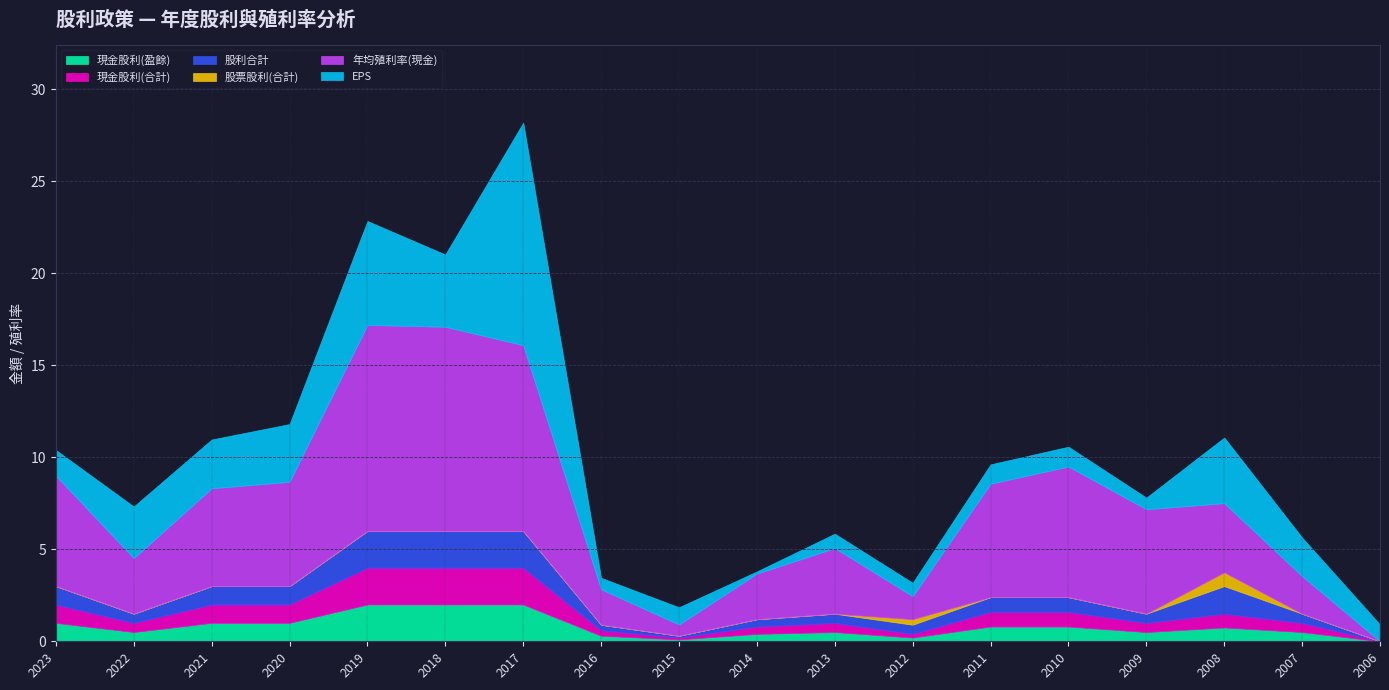

Where is 股票股利(合計) nearest to the value 0?

2023